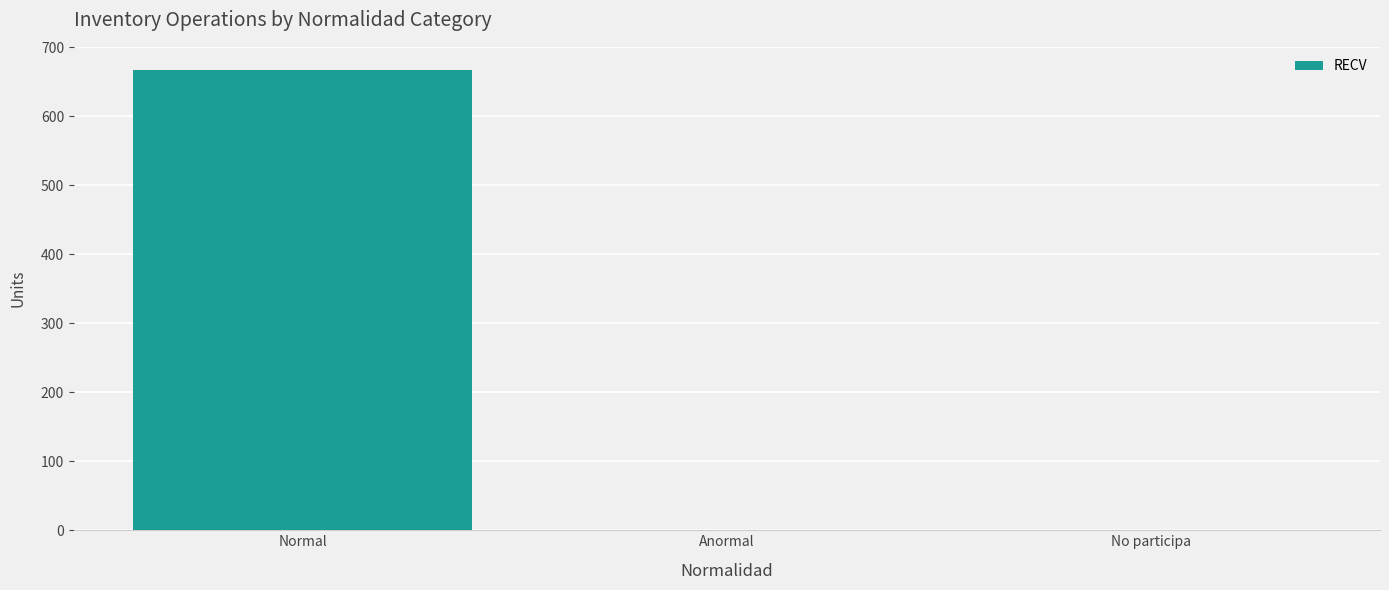

What is the maximum value shown in the chart?

667